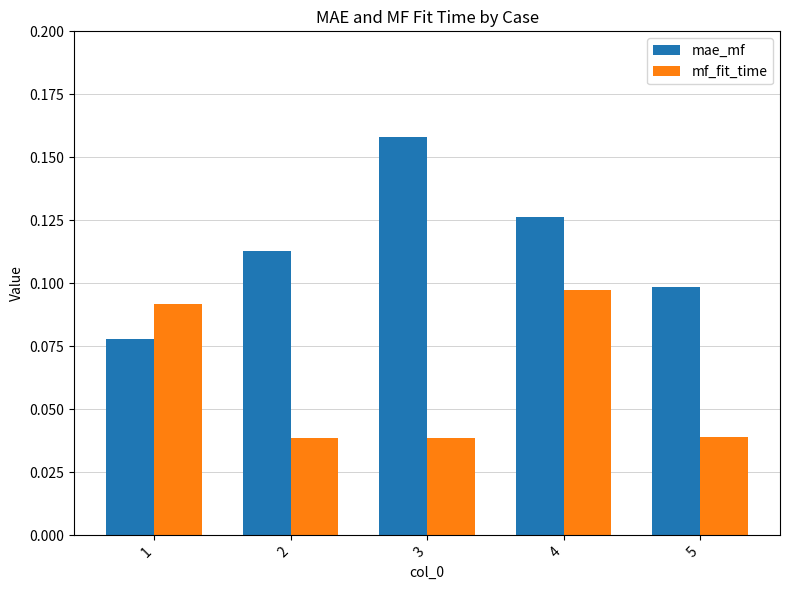

Between 1 and 5, which series saw the biggest shift?

mf_fit_time